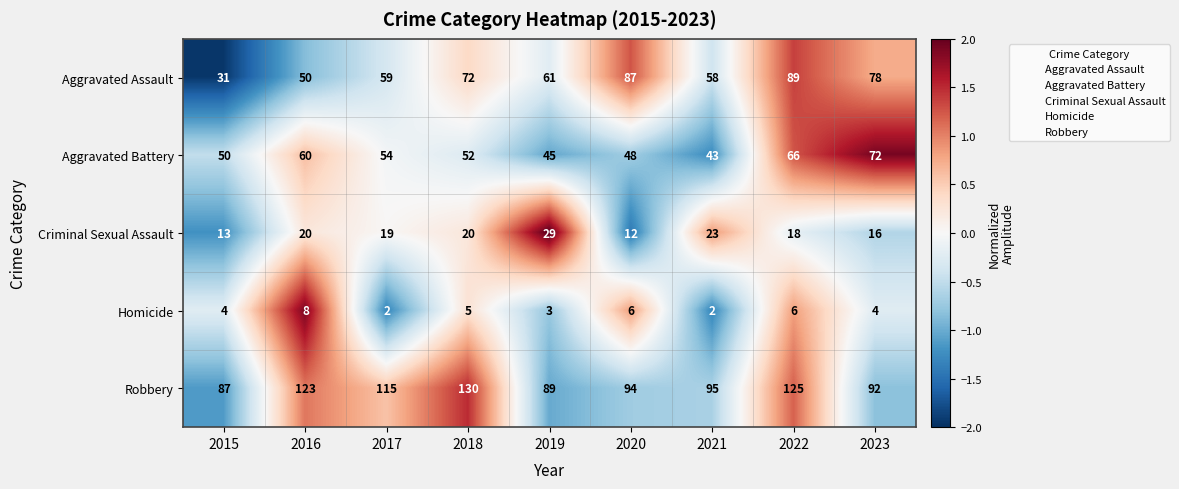

Which series changed the most between 2019 and 2022?

Robbery